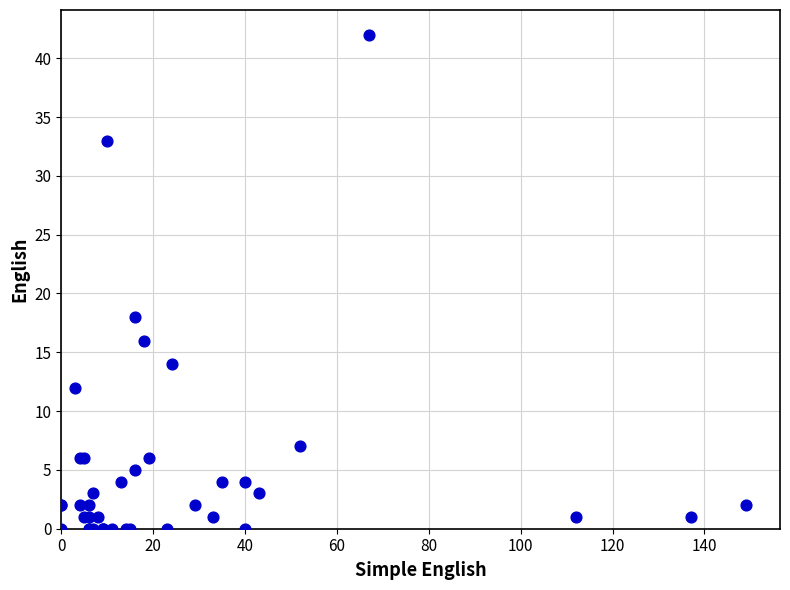

What Y value in the scatter plot is closest to 21?

18